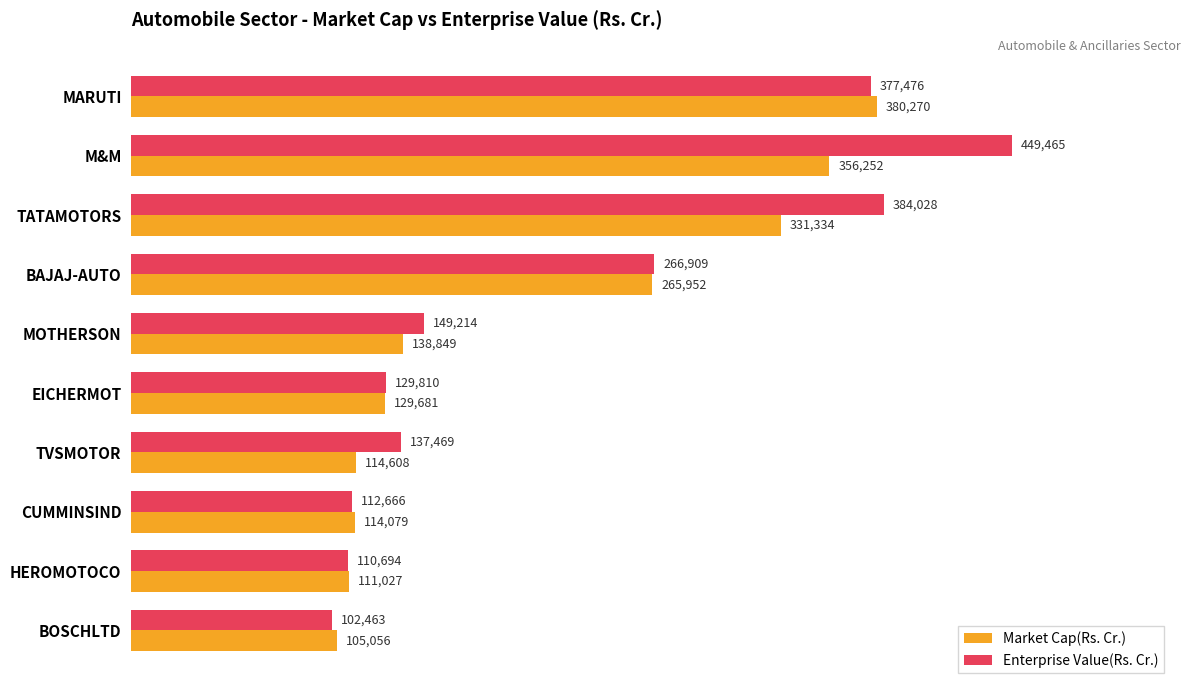

Is it true that Enterprise Value(Rs. Cr.) equals 66572.0 at BOSCHLTD?

False